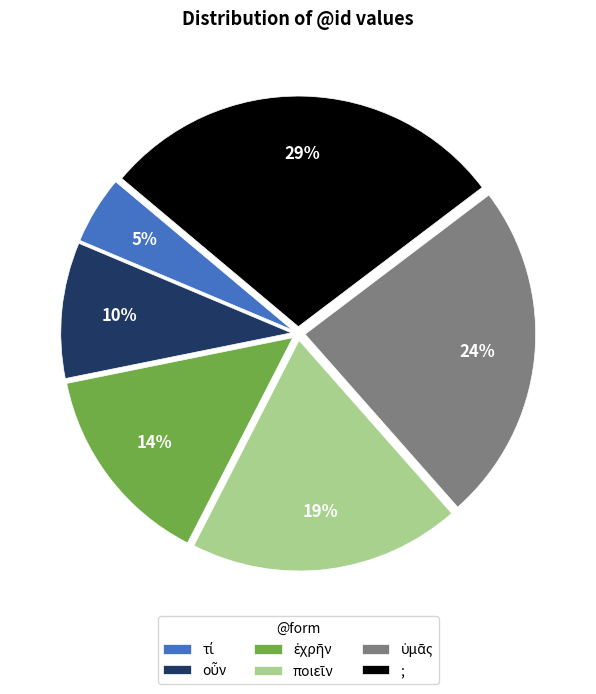

Is there any slice that represents more than half of the pie?

No